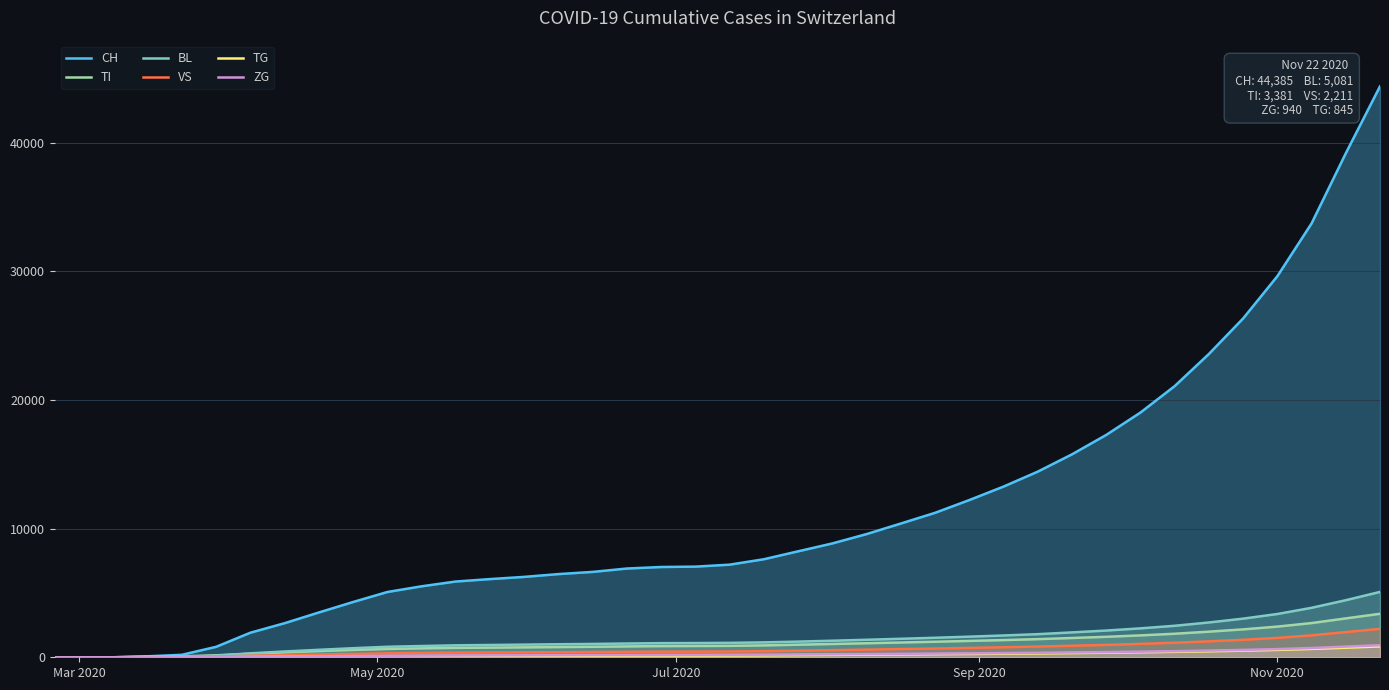

Which series has the largest range (max minus min)?

CH